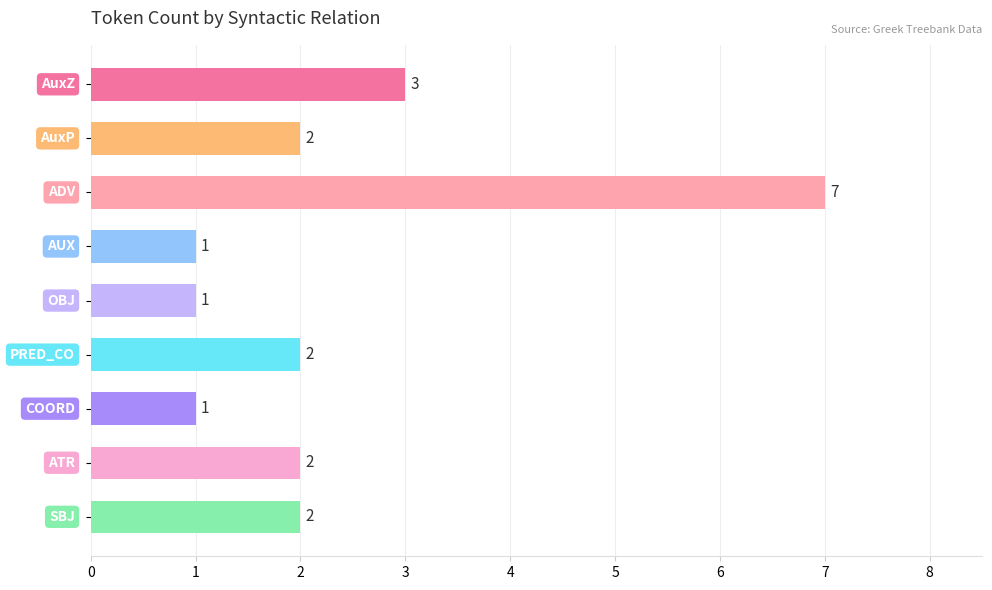

What is the greatest value displayed?

7